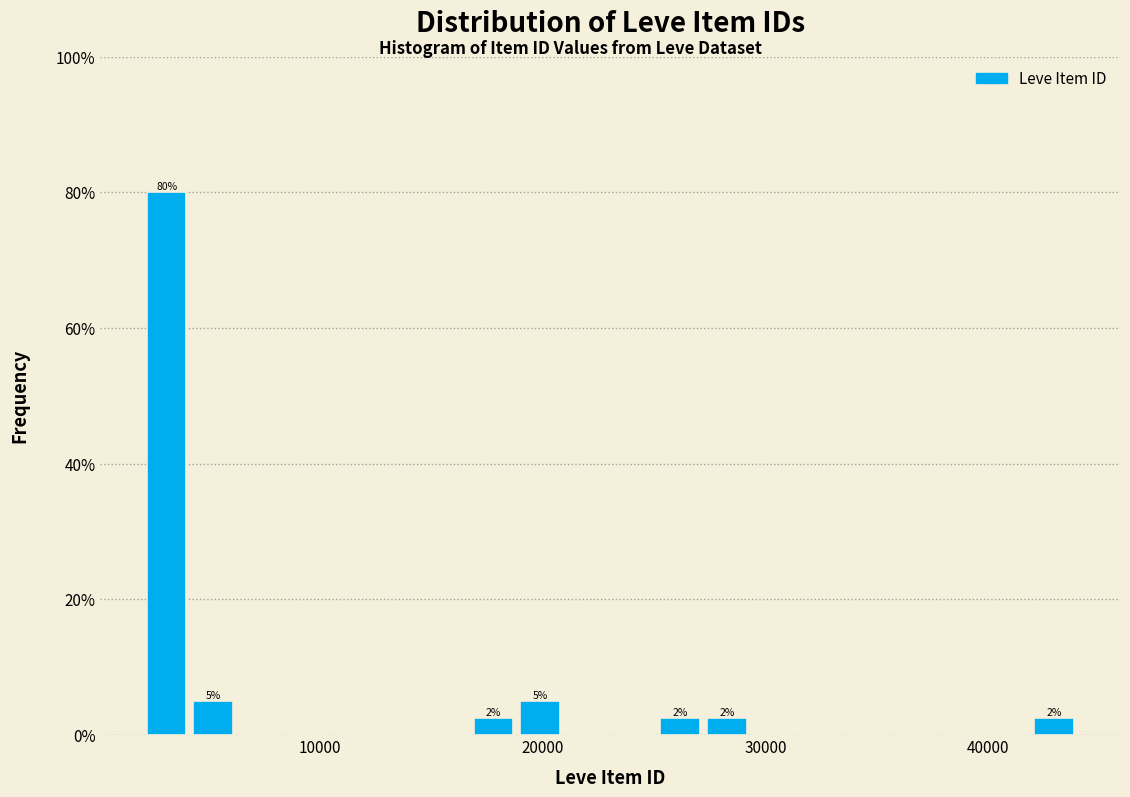

Around what value on the x-axis is the tallest bar? Give the approximate position of its centre, as read against the axis.

3000